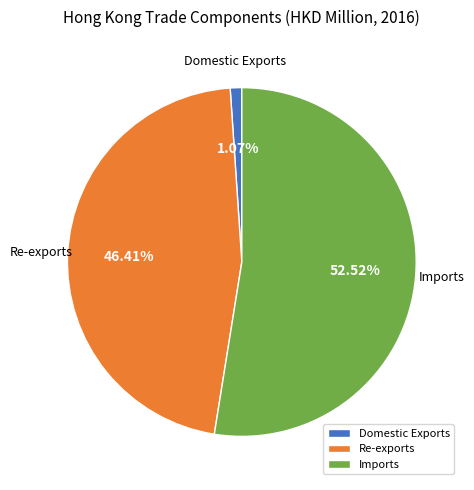

True or false: Re-exports accounts for 37% of the total.

False